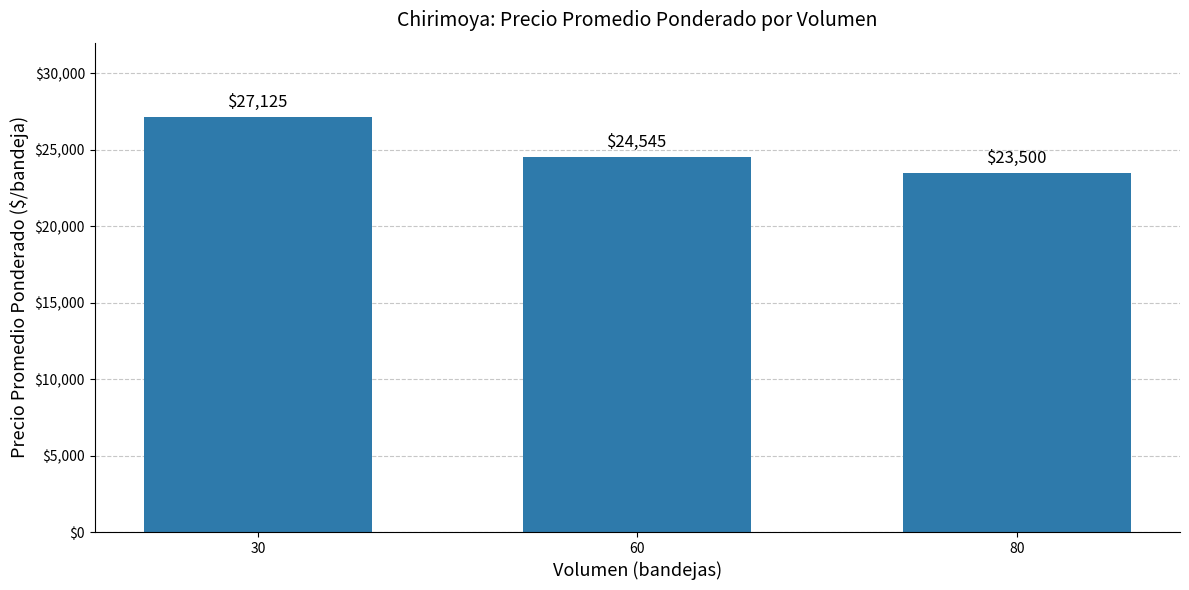

What is the difference between the maximum and minimum values?

3625.0